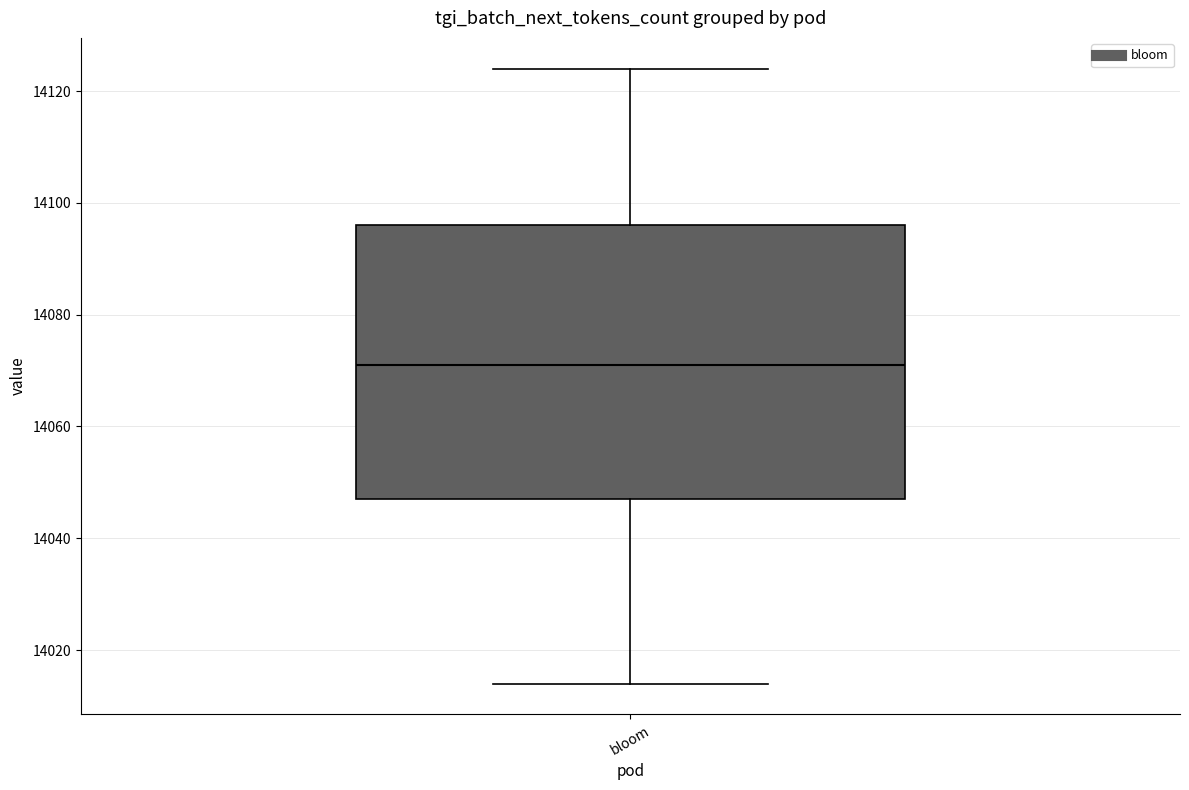

Transcribe this box plot: give where the median line is, the range the box spans, and where the two whiskers end, as read against the y-axis. The values are not printed on the chart, so give them approximately, as read against the axis.

median 14072, box 14048 to 14096, whiskers 14014 to 14124